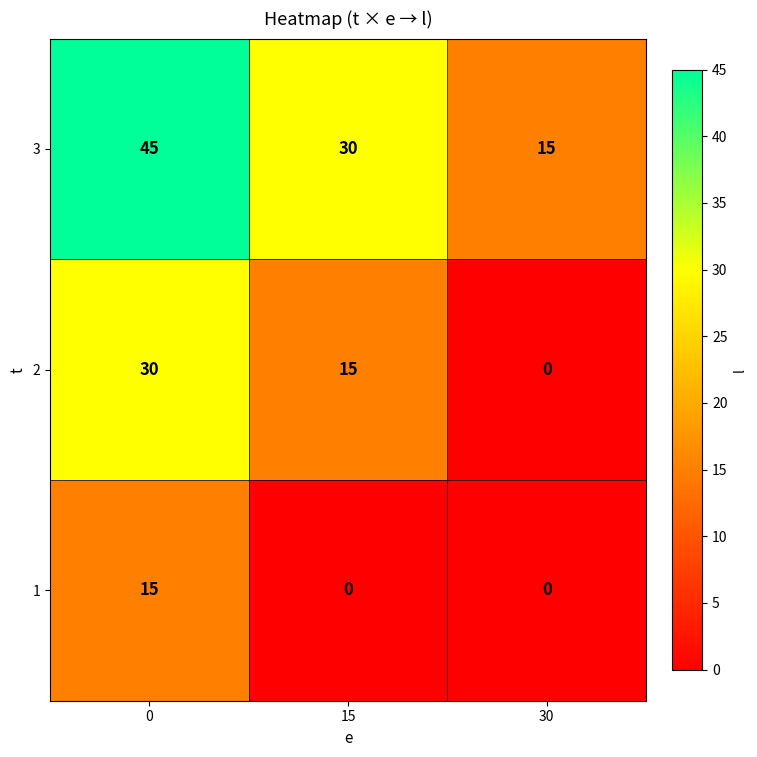

Reading left to right, what are all the values shown in this chart?

row_0: 15	0	0
row_1: 30	15	0
row_2: 45	30	15